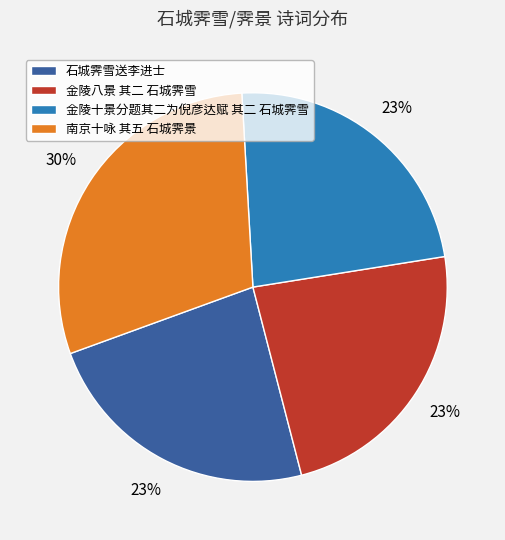

What is the ratio of the value at 金陵十景分题其二为倪彦达赋 其二 石城霁雪 to the value at 南京十咏 其五 石城霁景?

0.8